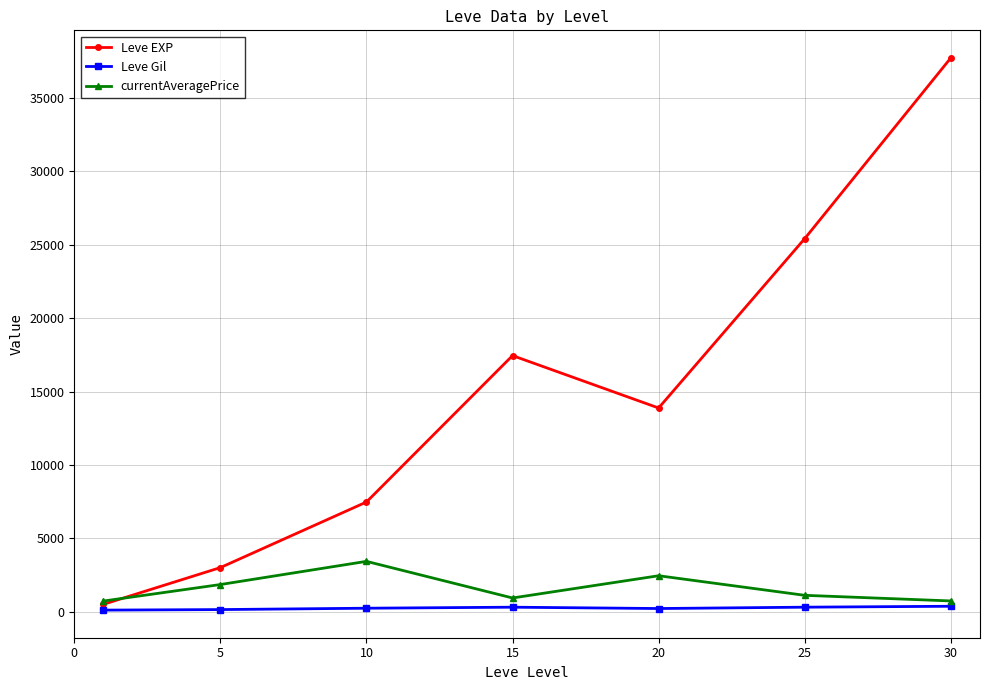

Which series has the largest total across all categories?

Leve EXP